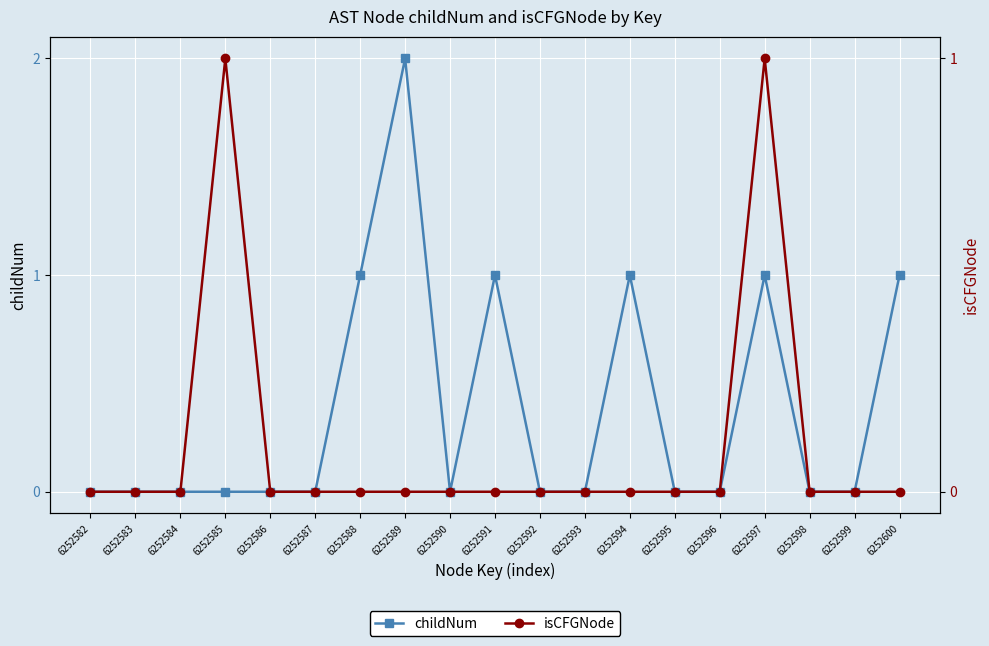

What are all the series names shown in the legend?

childNum, isCFGNode